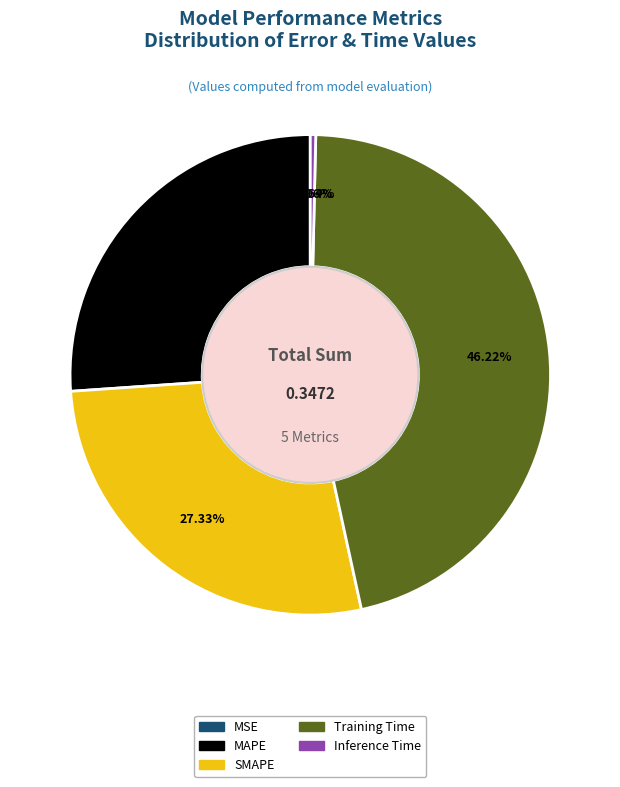

Is there a majority slice in this chart?

No